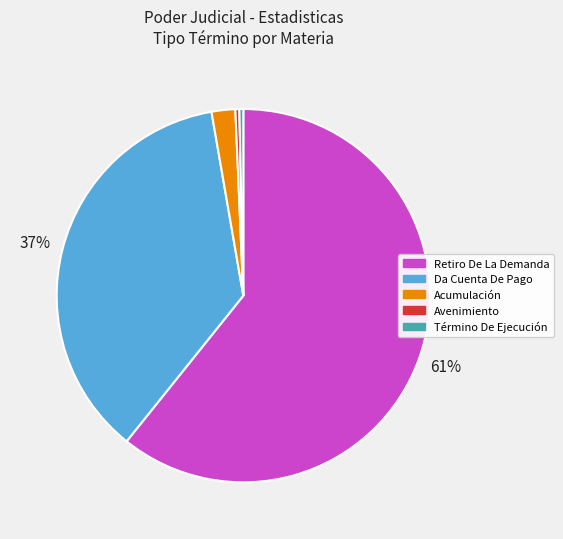

Is there a majority slice in this chart?

Yes